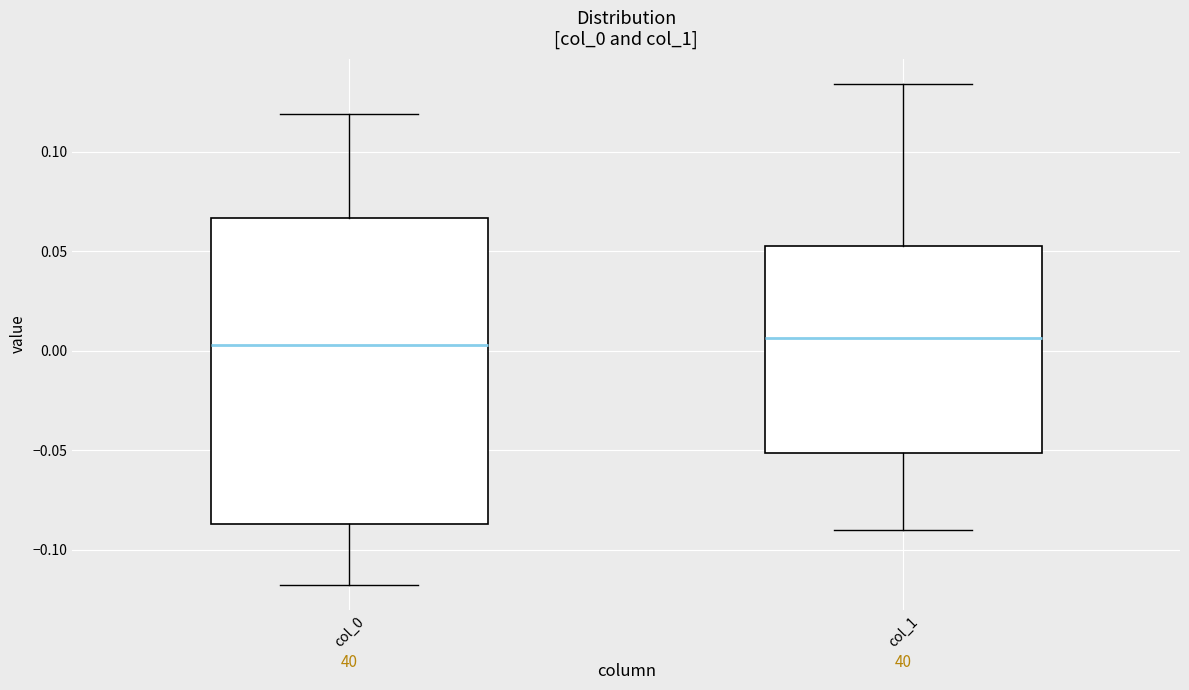

Reading left to right, read every box against the y-axis: the position of its median line, the range the box covers, and the ends of its whiskers. The values are not printed on the chart, so give them approximately, as read against the axis.

col_0: median 0.005, box -0.085 to 0.065, whiskers -0.120 to 0.120
col_1: median 0.005, box -0.050 to 0.055, whiskers -0.090 to 0.135